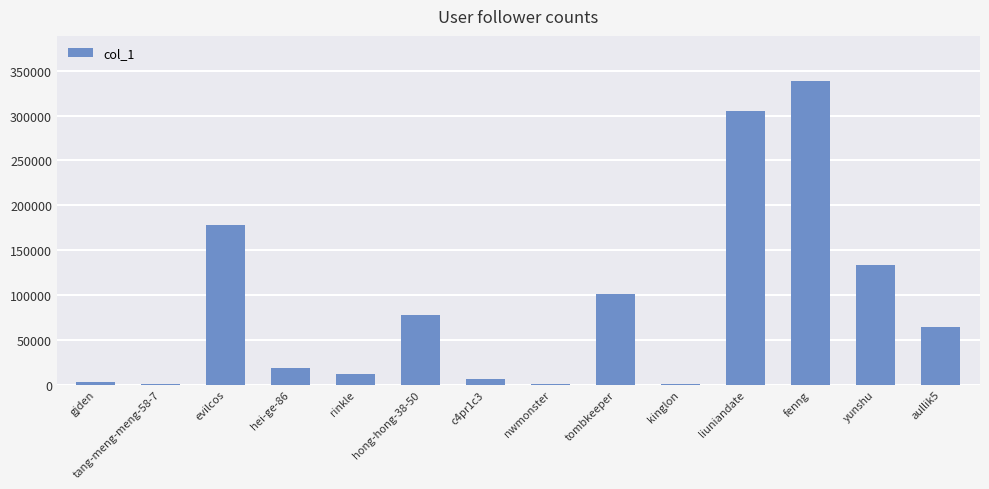

What is the average value?

88432